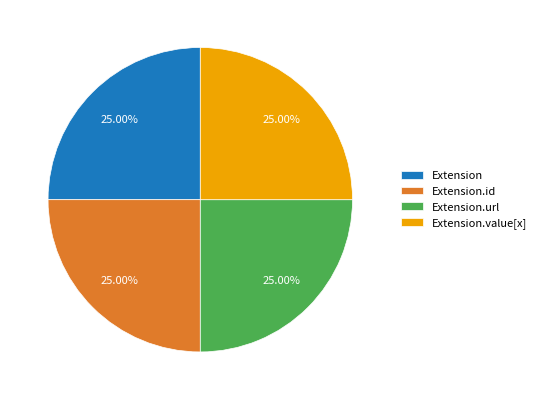

What percentage is the Extension slice, to the nearest percent?

25%